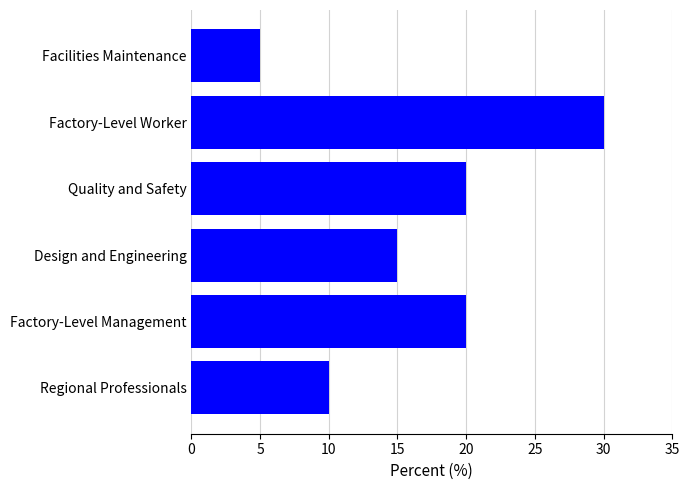

How many values are below 20?

3